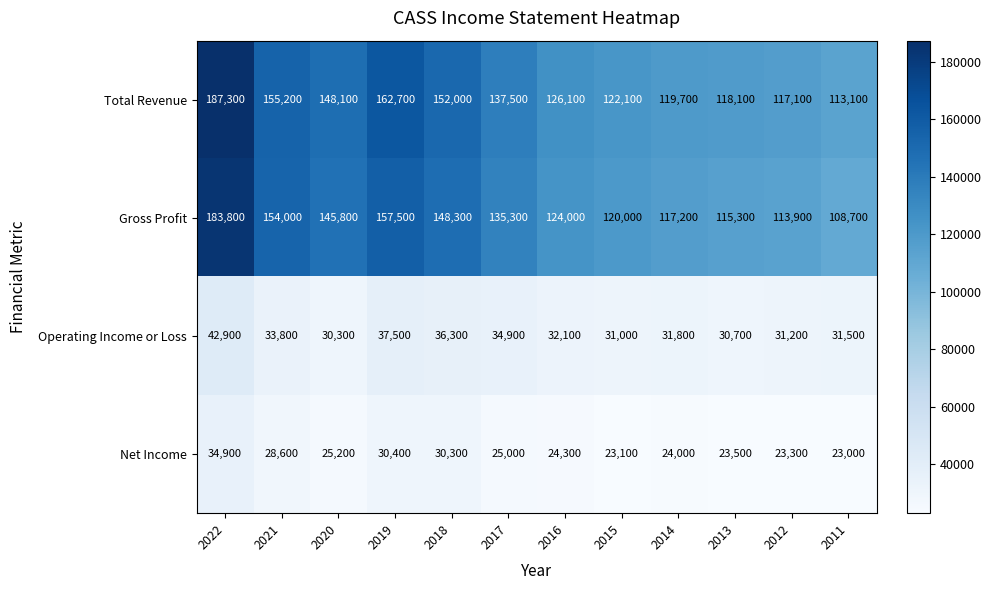

At how many categories does at least one series exceed 27572?

12